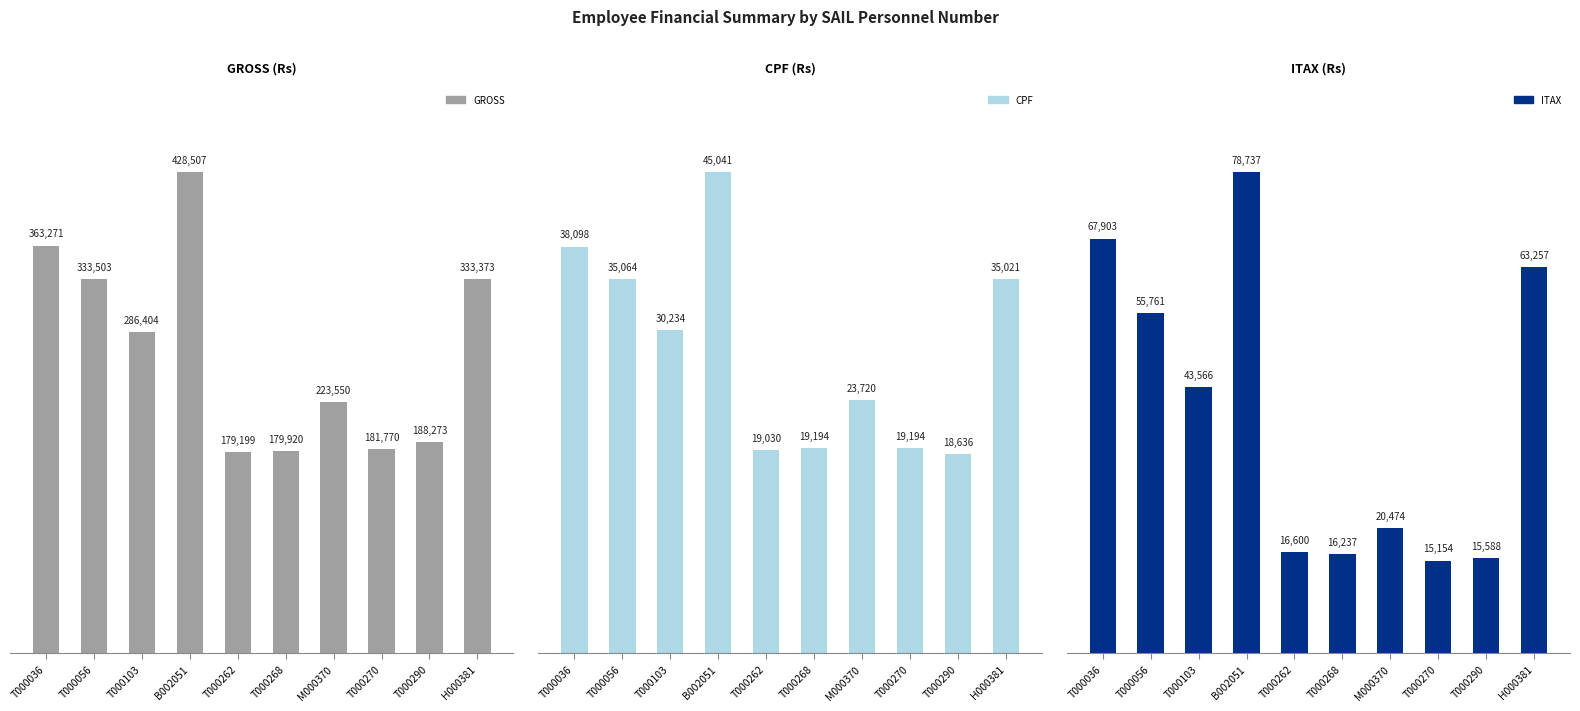

Reading right to left, transcribe all the data shown in this chart.

GROSS: H000381=333373	T000290=188273	T000270=181770	M000370=223550	T000268=179920	T000262=179199	B002051=428507	T000103=286404	T000056=333503	T000036=363271
CPF: H000381=35021	T000290=18636	T000270=19194	M000370=23720	T000268=19194	T000262=19030	B002051=45041	T000103=30234	T000056=35064	T000036=38098
ITAX: H000381=63257	T000290=15588	T000270=15154	M000370=20474	T000268=16237	T000262=16600	B002051=78737	T000103=43566	T000056=55761	T000036=67903